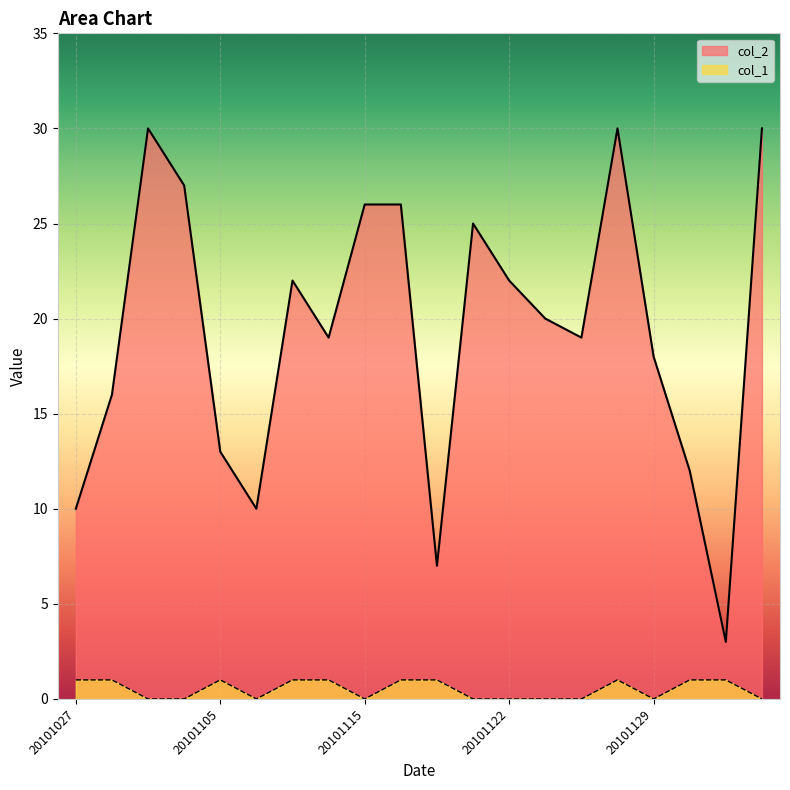

The value of col_2 at 20101126 is 30. True or false?

False